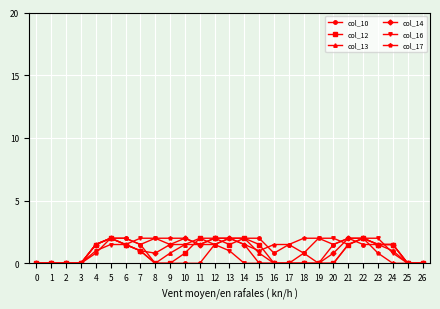

How many lines are shown in the chart?

6